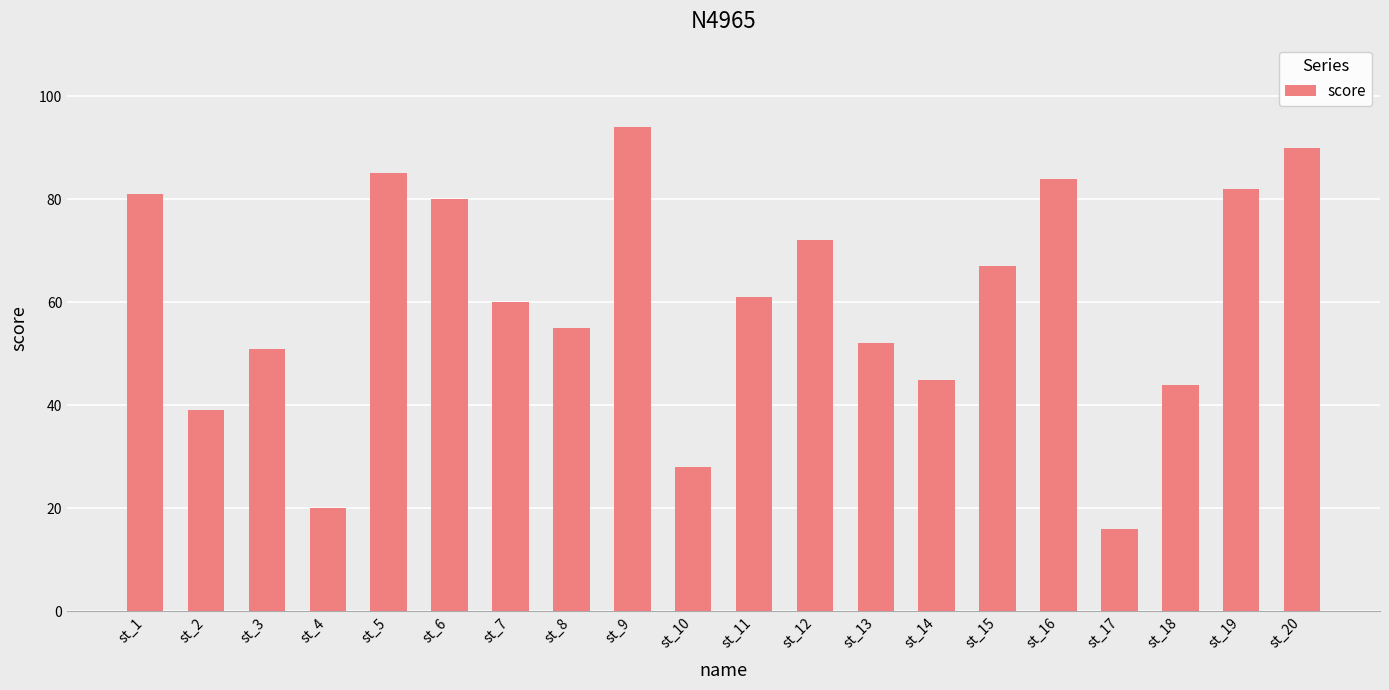

What is the value of the 18th bar from the left?

44